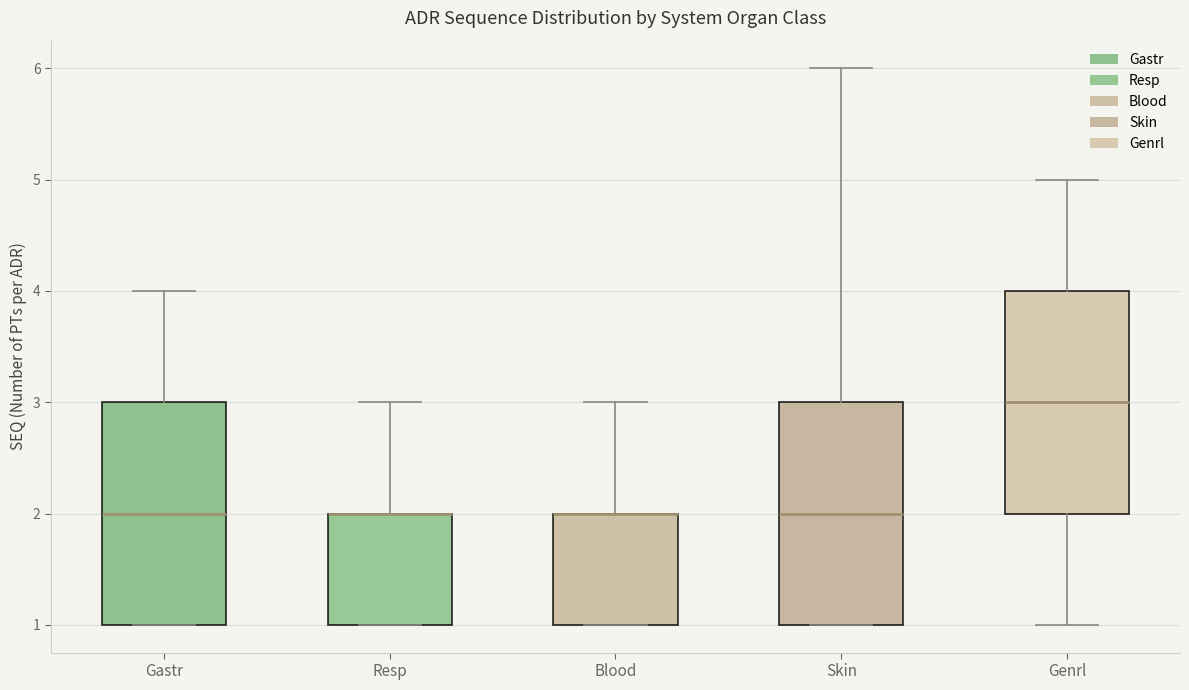

Reading left to right, transcribe this box plot: for each box, give where its median line is, the range the box spans, and where its two whiskers end, as read against the y-axis. The values are not printed on the chart, so give them approximately, as read against the axis.

Gastr: median 2, box 1 to 3, whiskers 1 to 4
Resp: median 2 (drawn on the box's upper edge), box 1 to 2, whiskers 1 to 3
Blood: median 2 (drawn on the box's upper edge), box 1 to 2, whiskers 1 to 3
Skin: median 2, box 1 to 3, whiskers 1 to 6
Genrl: median 3, box 2 to 4, whiskers 1 to 5